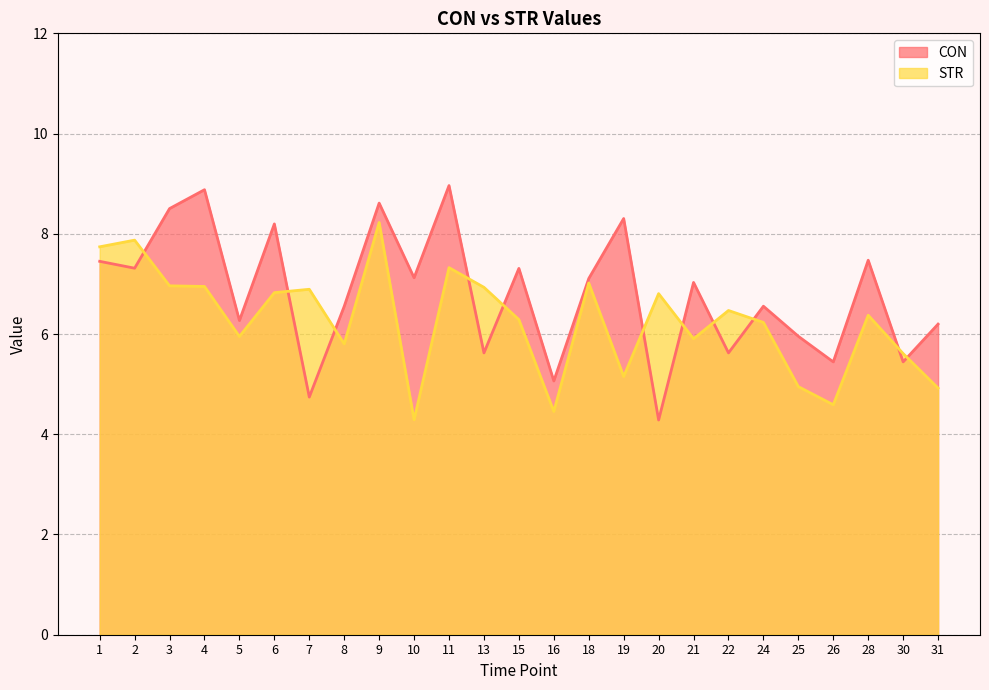

What is the spread (max minus min) of values at 22?

0.8